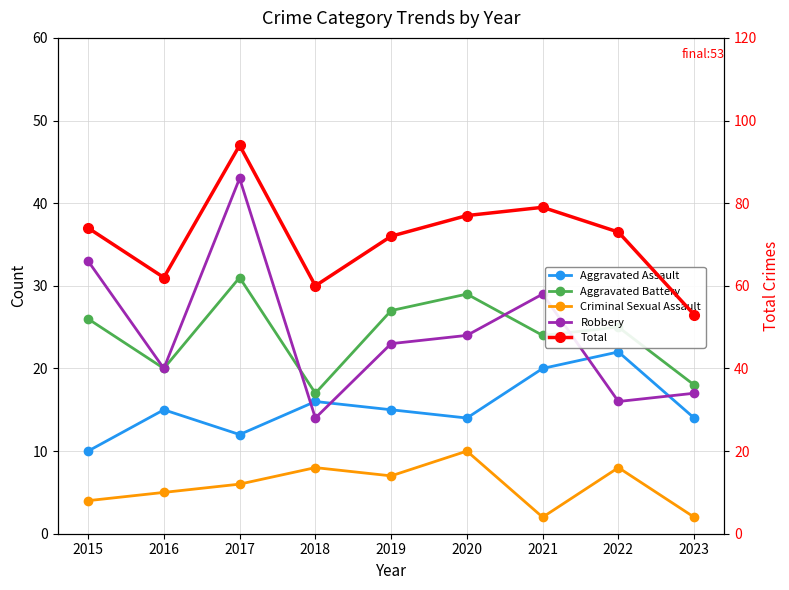

What is the difference between the highest and lowest values at 2016?

57